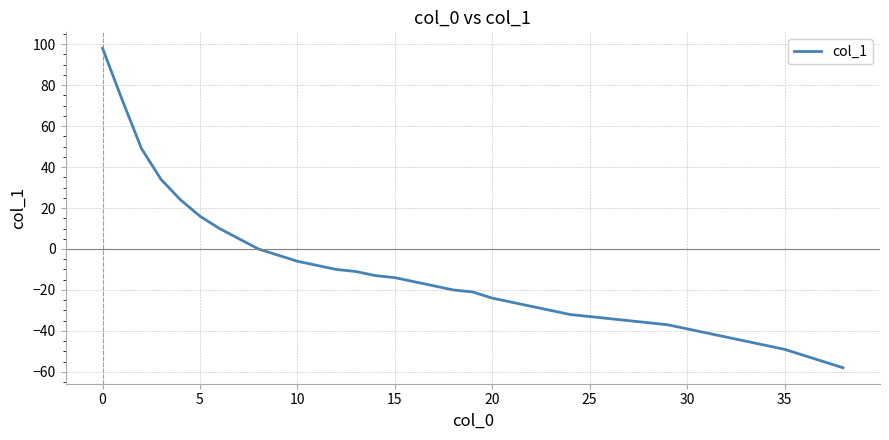

What is the difference between the maximum and minimum values?

156